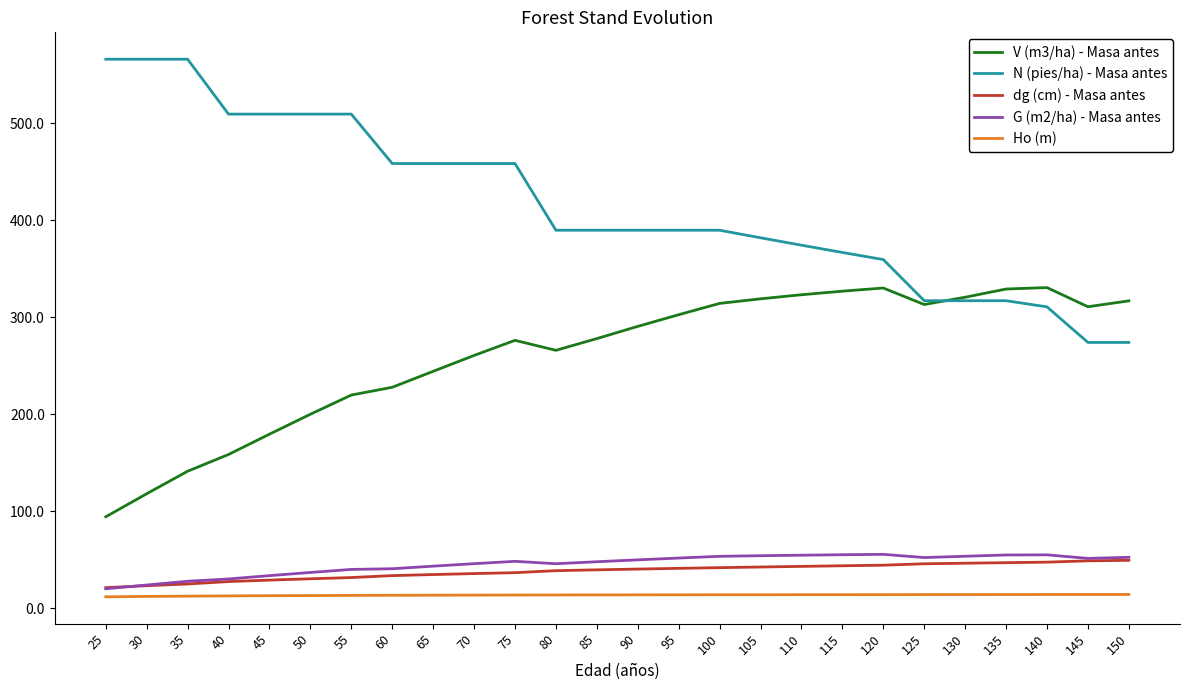

True or false: N (pies/ha) - Masa antes and dg (cm) - Masa antes cross at least once.

False